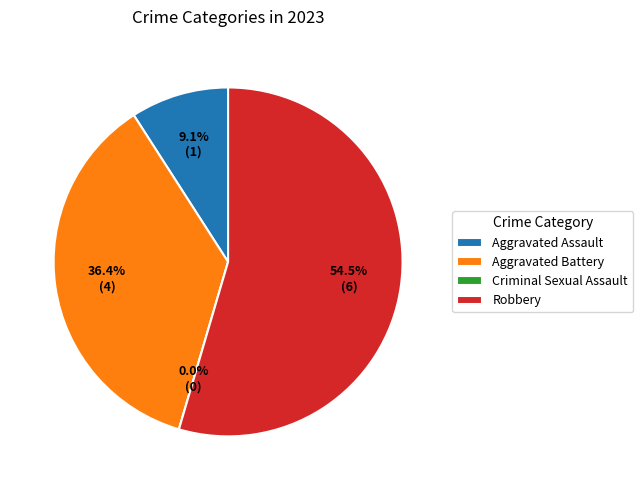

What is the change in value from Criminal Sexual Assault to Robbery?

+6